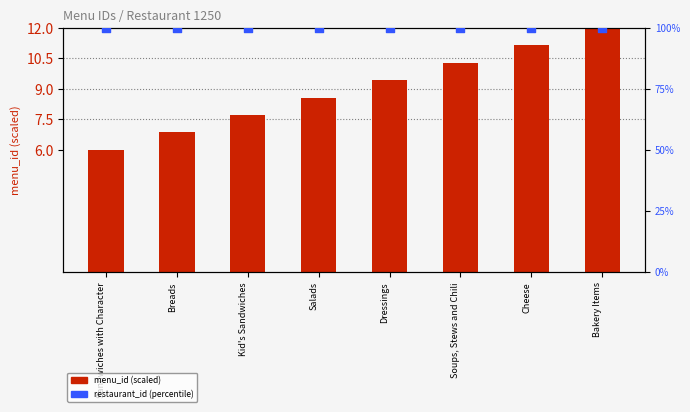

At which category is the sum across all series the highest?

Bakery Items